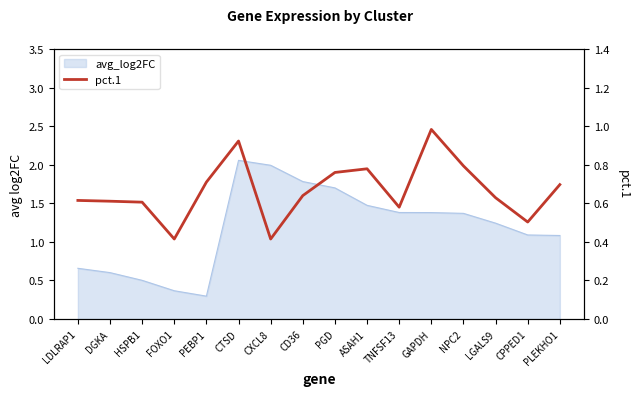

At which category does the data reach its first local valley?

FOXO1